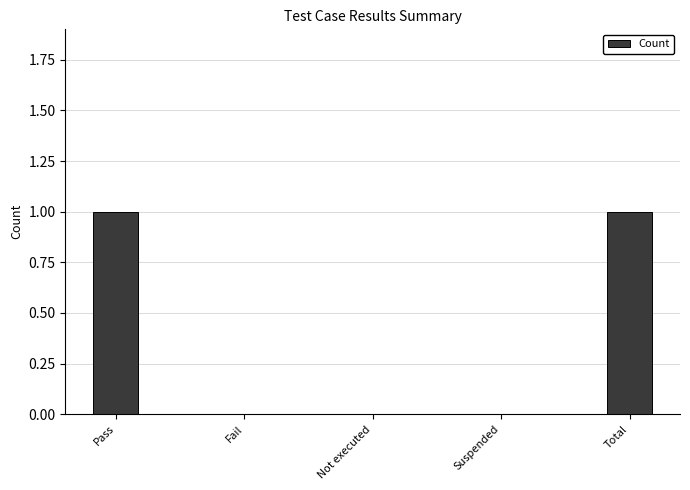

The value at Total is 2. True or false?

False